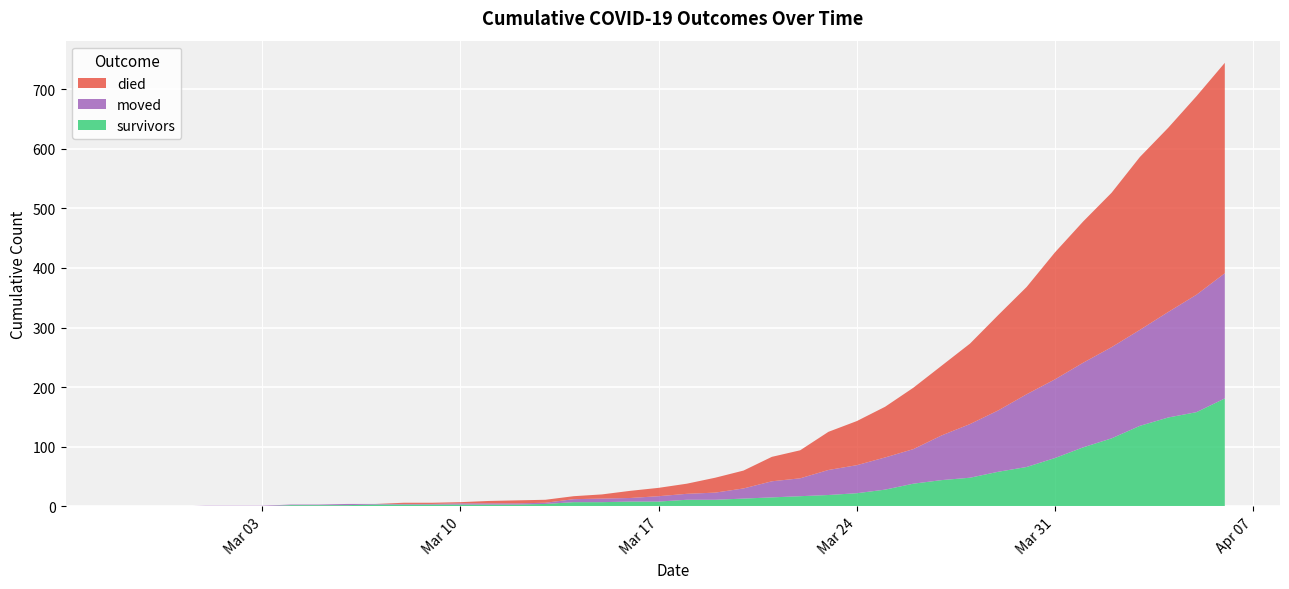

Reading left to right, what are all the values shown in this chart?

survivors: 0	0	0	0	0	0	2	2	2	3	3	3	3	3	3	4	7	7	8	8	11	11	13	15	17	19	22	28	38	44	48	58	66	81	99	114	135	149	158	181
died: 0	0	0	0	0	0	0	0	0	0	2	2	2	4	5	5	5	7	12	14	17	25	30	41	47	64	74	85	103	117	135	160	180	213	237	259	290	309	333	353
moved: 0	0	0	1	1	1	1	1	2	1	1	1	2	2	2	2	5	6	6	9	10	12	17	27	30	42	47	54	58	75	90	103	122	132	142	153	161	177	197	210